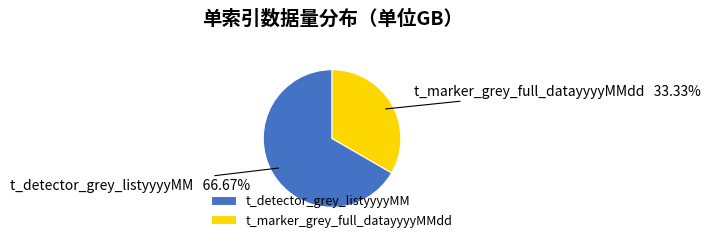

Which category has the biggest portion of the pie?

t_detector_grey_listyyyyMM